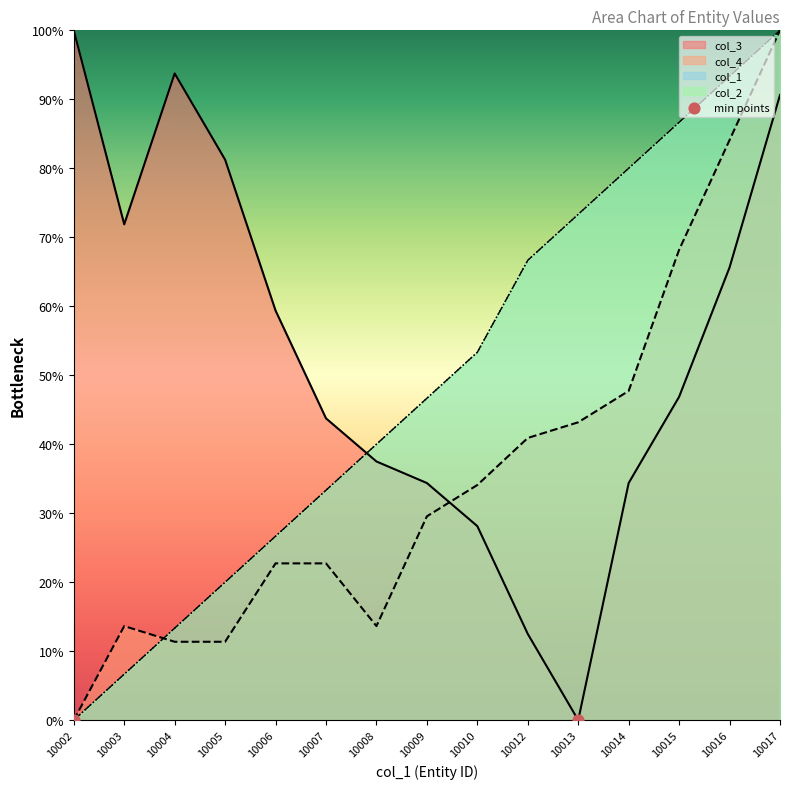

What are all the series names shown in the legend?

col_1, col_2, col_3, col_4